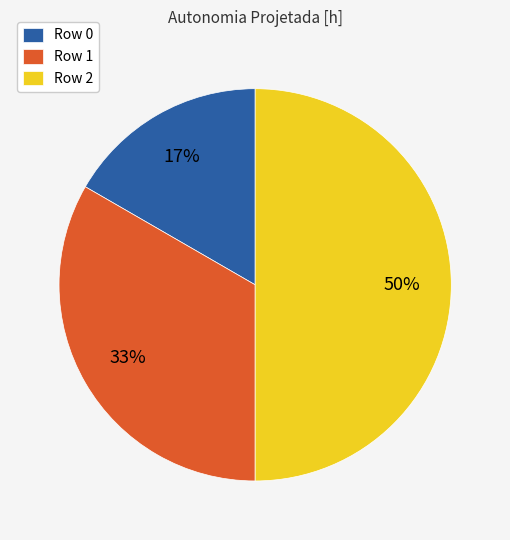

Which slice is the smallest?

Row 0